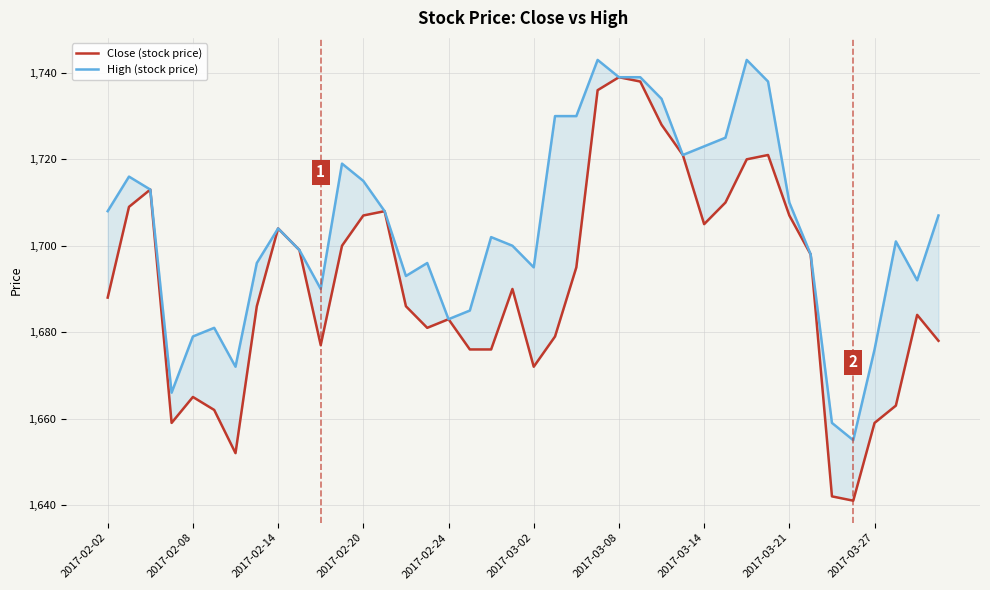

The High (stock price) series shows 2681 at 17. True or false?

False